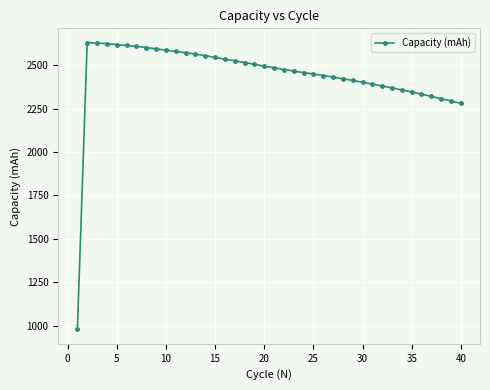

What is the smallest value displayed?

978.1